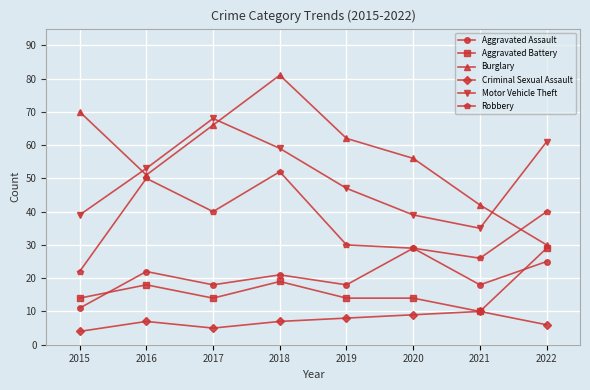

What are all the series names shown in the legend?

Aggravated Assault, Aggravated Battery, Burglary, Criminal Sexual Assault, Motor Vehicle Theft, Robbery